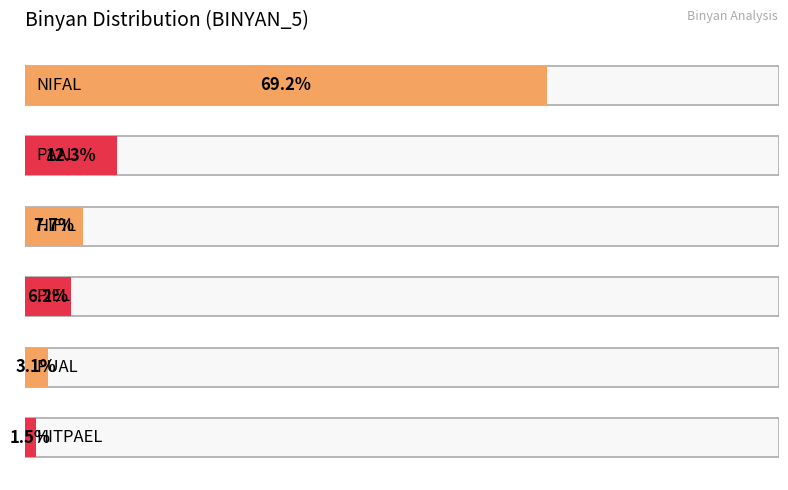

Rank the categories by value from lowest to highest.

HITPAEL, PUAL, PIEL, HIFIL, PAAL, NIFAL